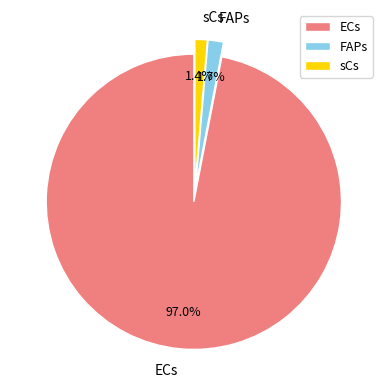

Which category has the biggest portion of the pie?

ECs